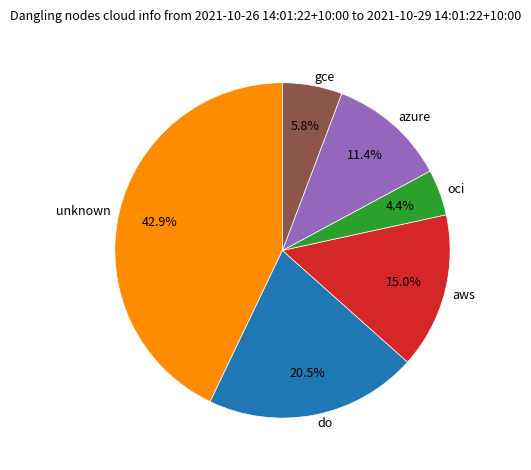

How much of the chart is everything except do?

79.5%